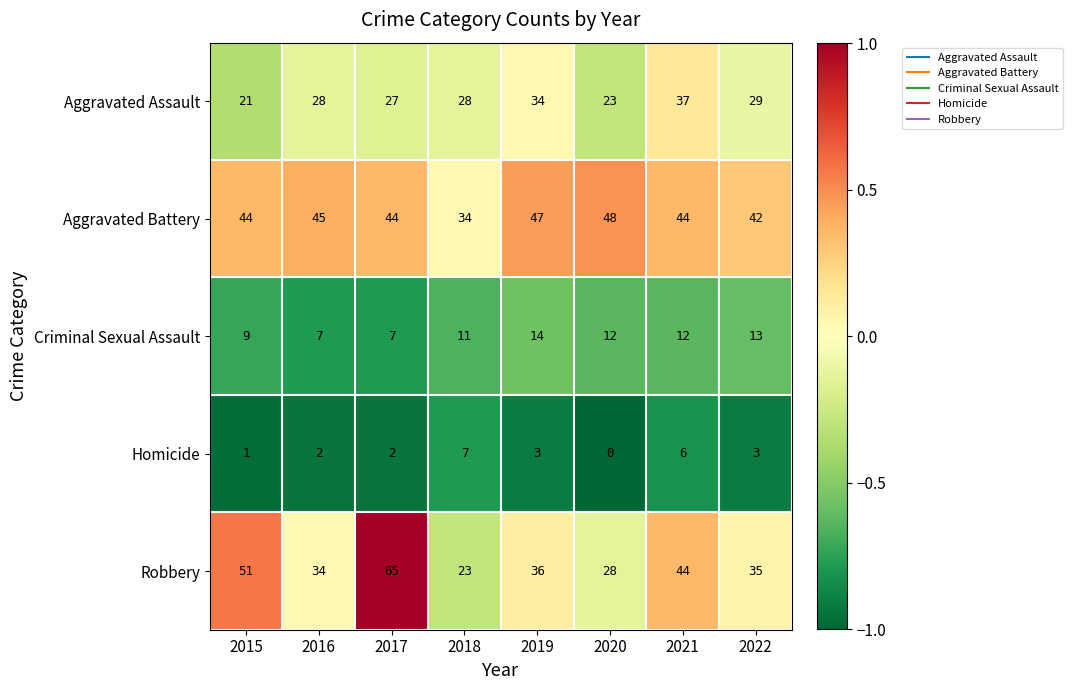

What is the sum of the Homicide values at 2019 and 2018?

10